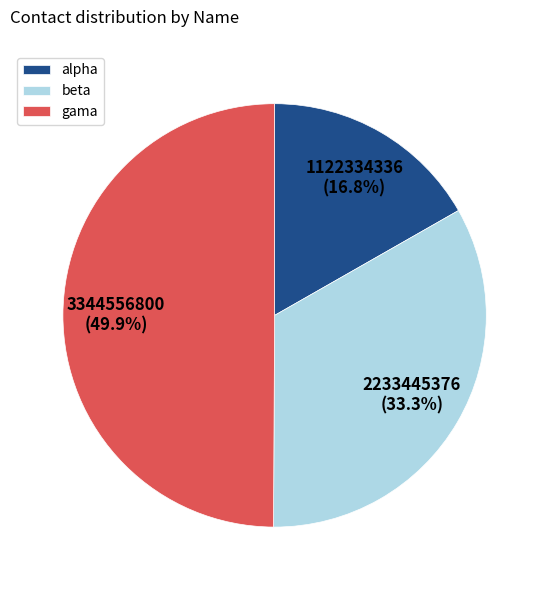

Which category has the biggest portion of the pie?

gama